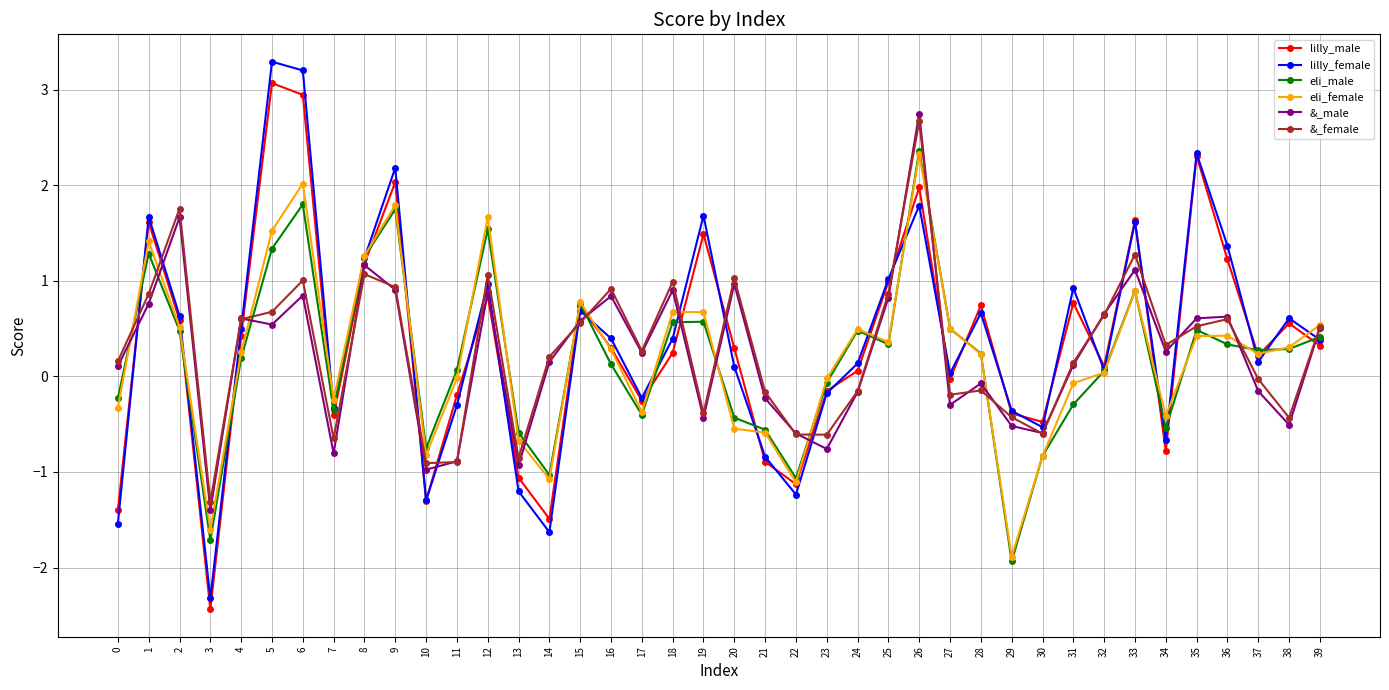

How many data points does each series have?

40